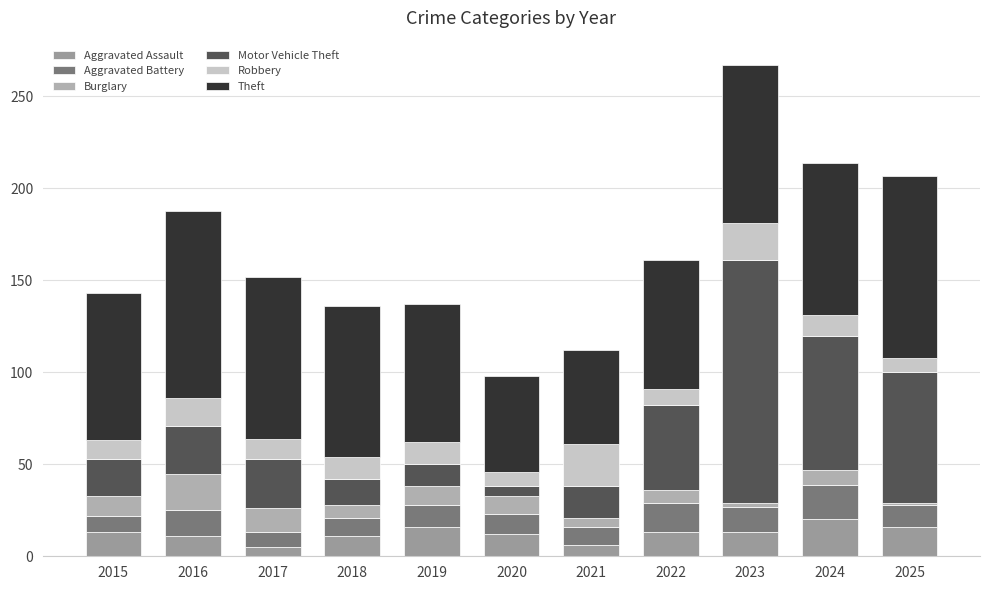

At 2023, list the series in order from smallest to largest.

Burglary, Aggravated Assault, Aggravated Battery, Robbery, Theft, Motor Vehicle Theft